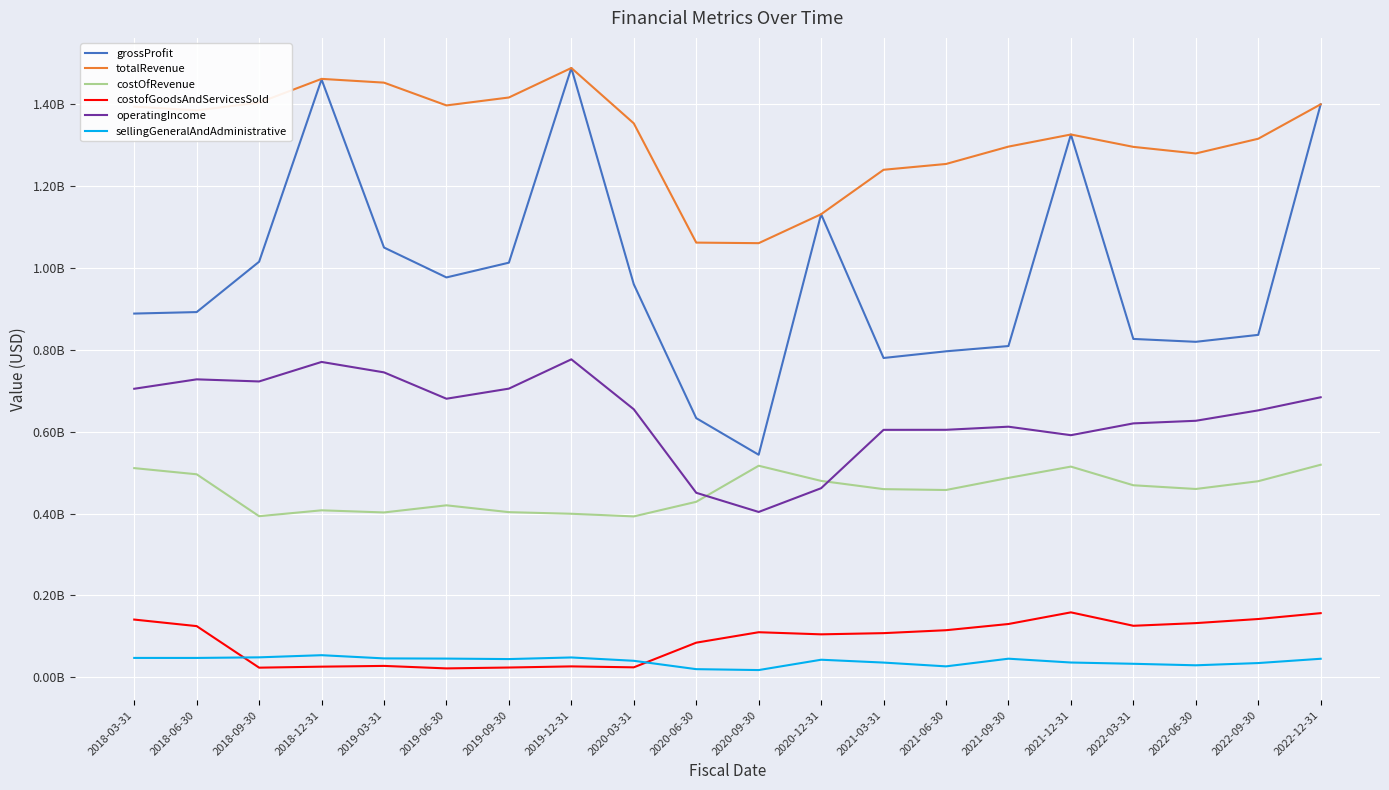

Does the chart have visible grid lines?

Yes